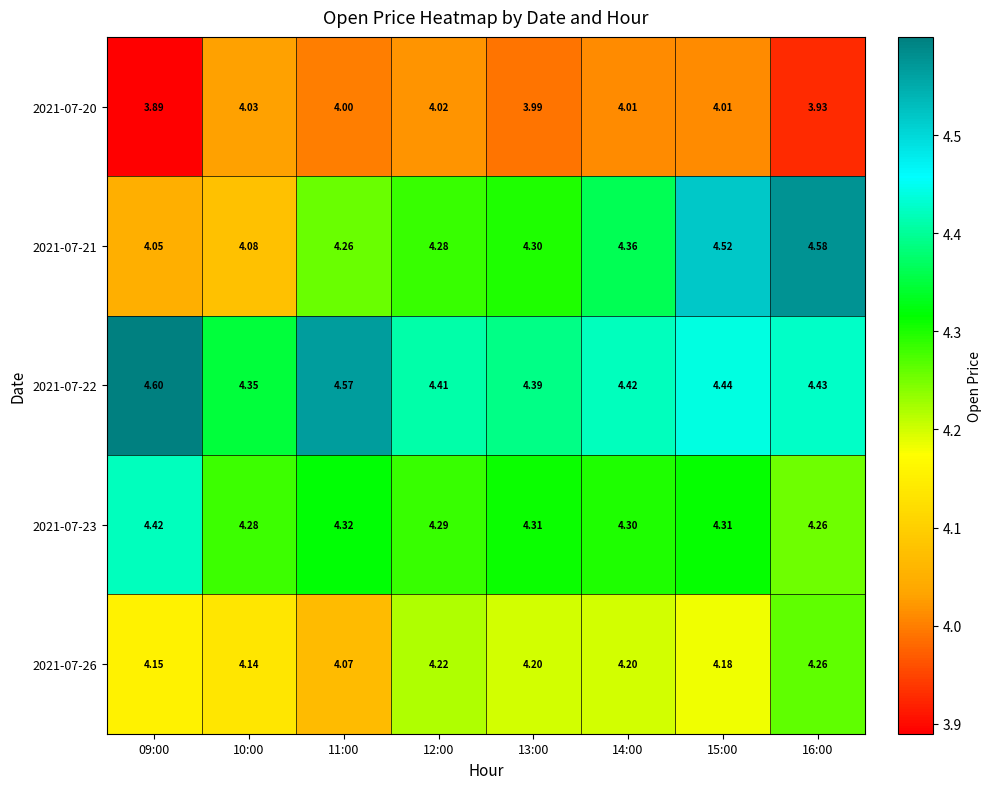

Which series has the widest spread of values?

2021-07-21